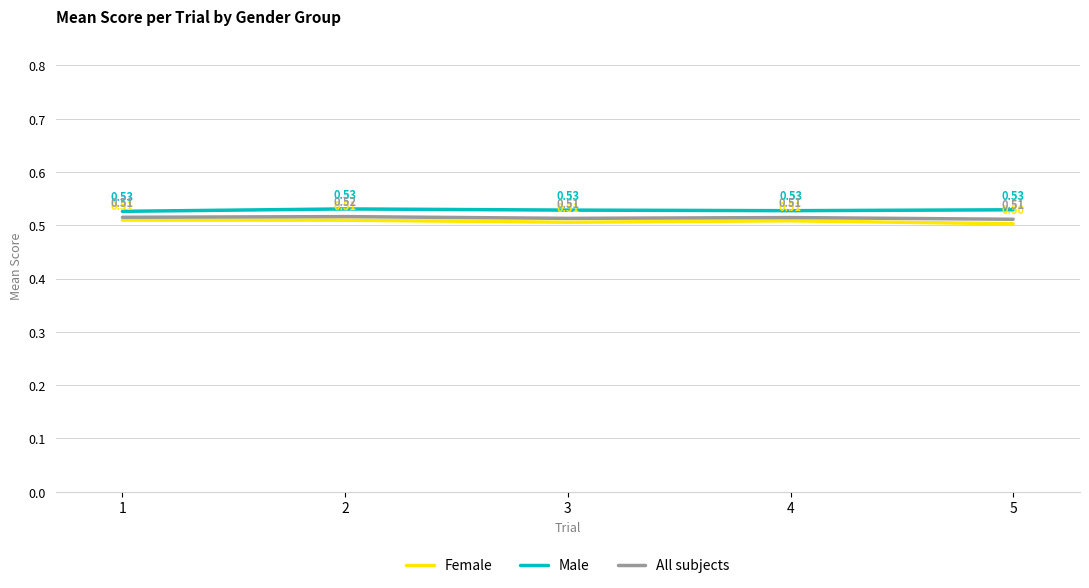

What is the average value of the All subjects series?

0.5